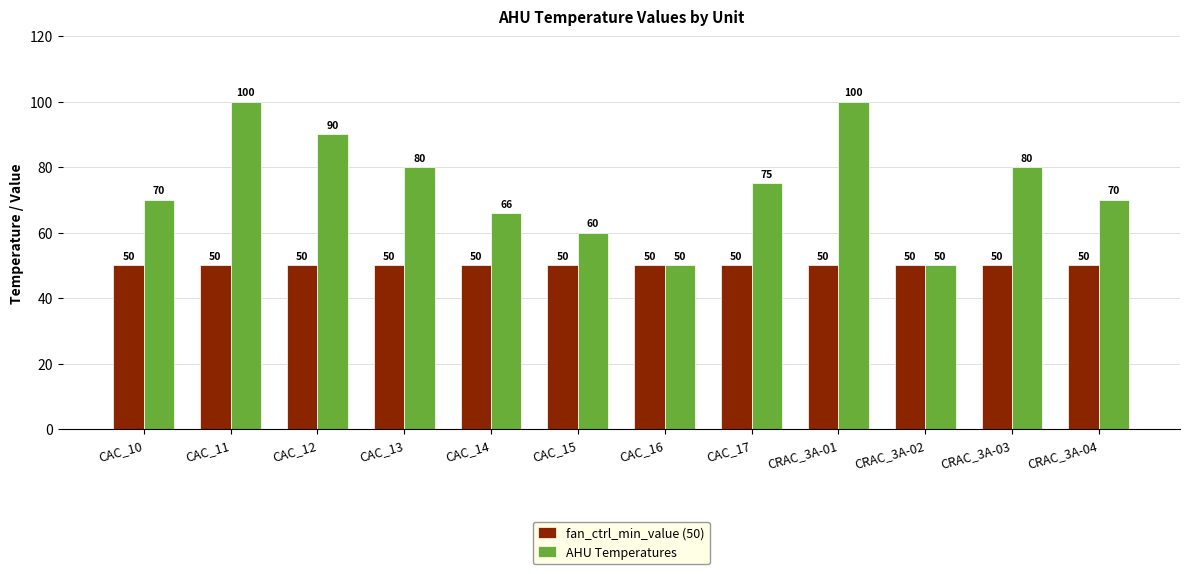

Between CAC_13 and CAC_14, which series saw the biggest shift?

AHU Temperatures